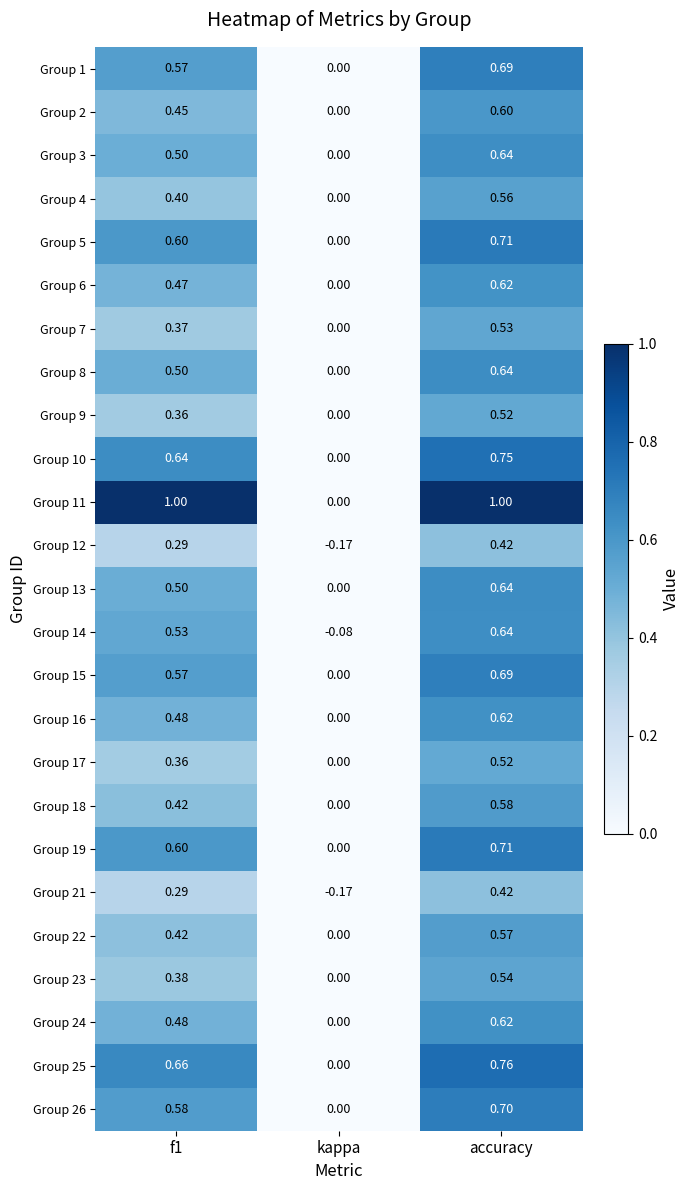

At which category does the chart reach its minimum across all series?

kappa